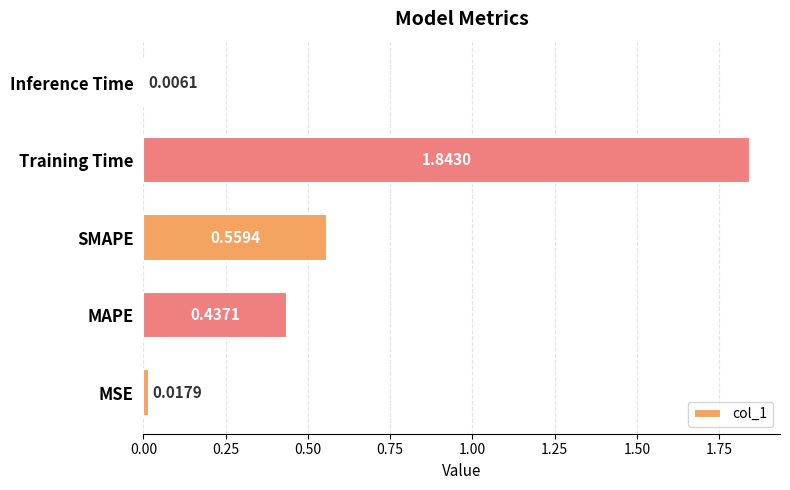

What is the sum of all values?

2.9